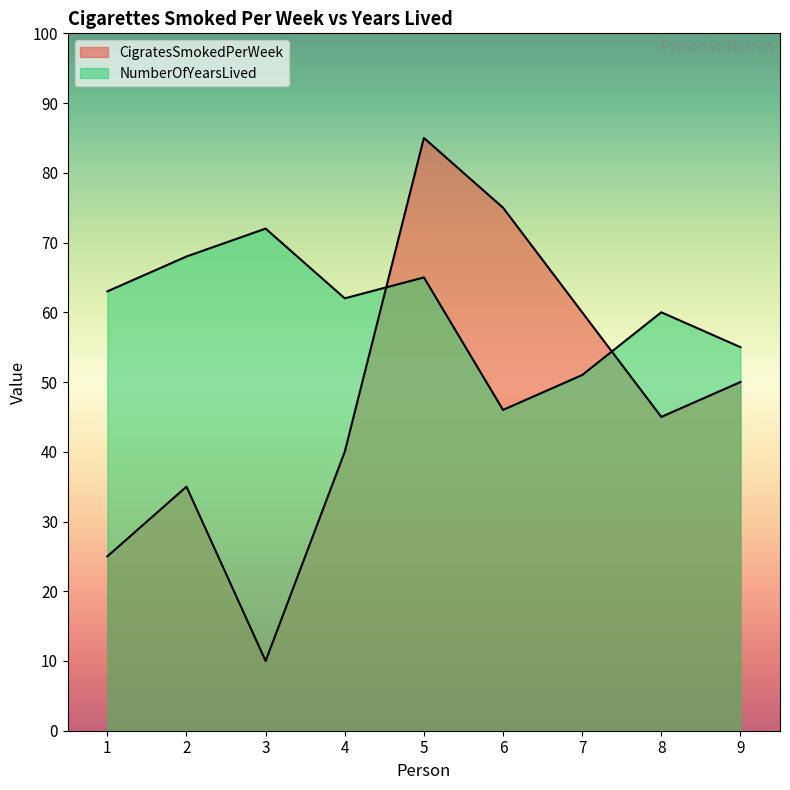

How many interior local peaks does the NumberOfYearsLived series have?

3